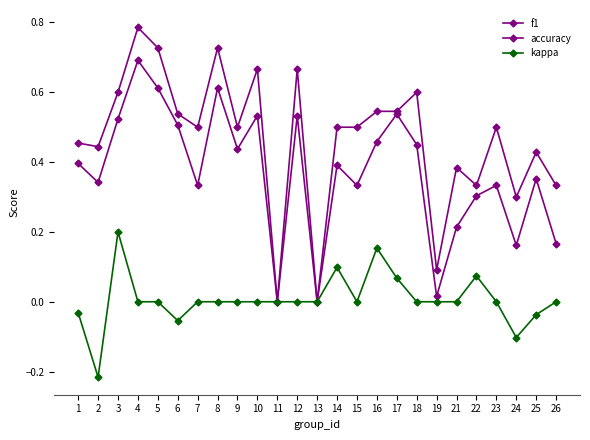

How many distinct data groups are displayed?

3